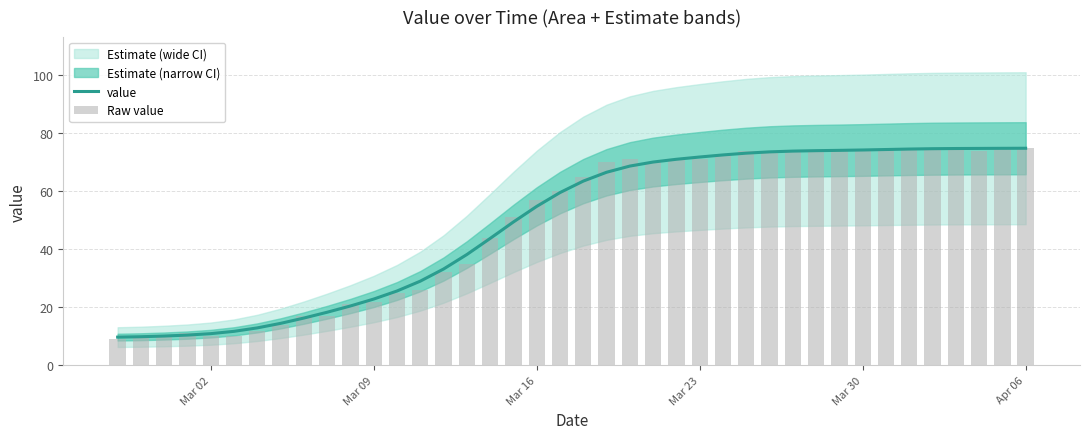

List the series in order of their peak value, lowest first.

value, Raw value